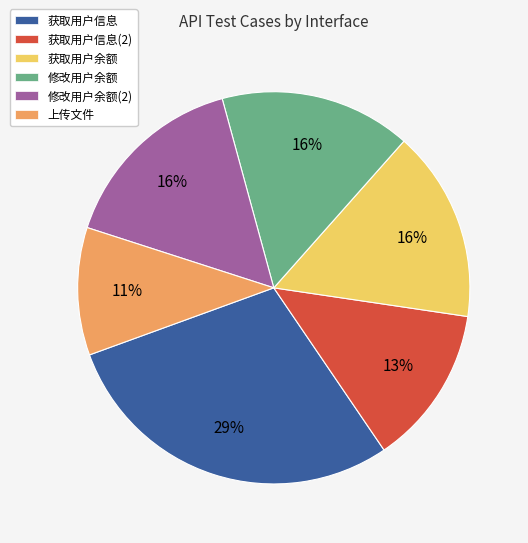

Do 修改用户余额 and 获取用户信息 together represent more than half of the pie?

No